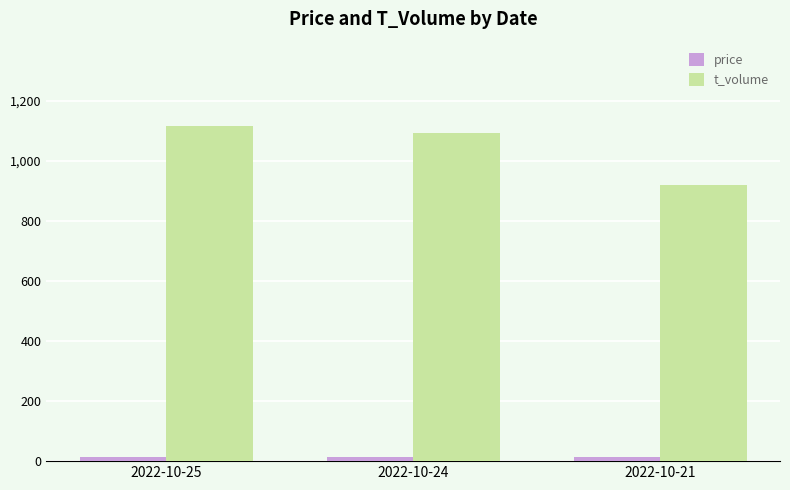

True or false: t_volume has a value of 1093.0 at 2022-10-24.

True